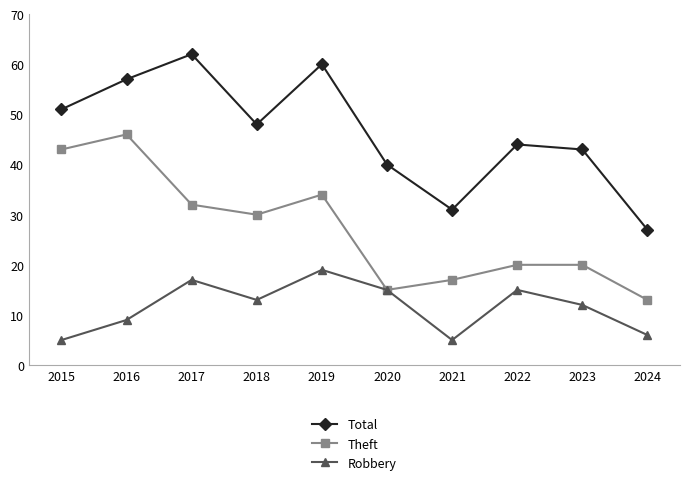

What is the highest value of the Robbery series?

19